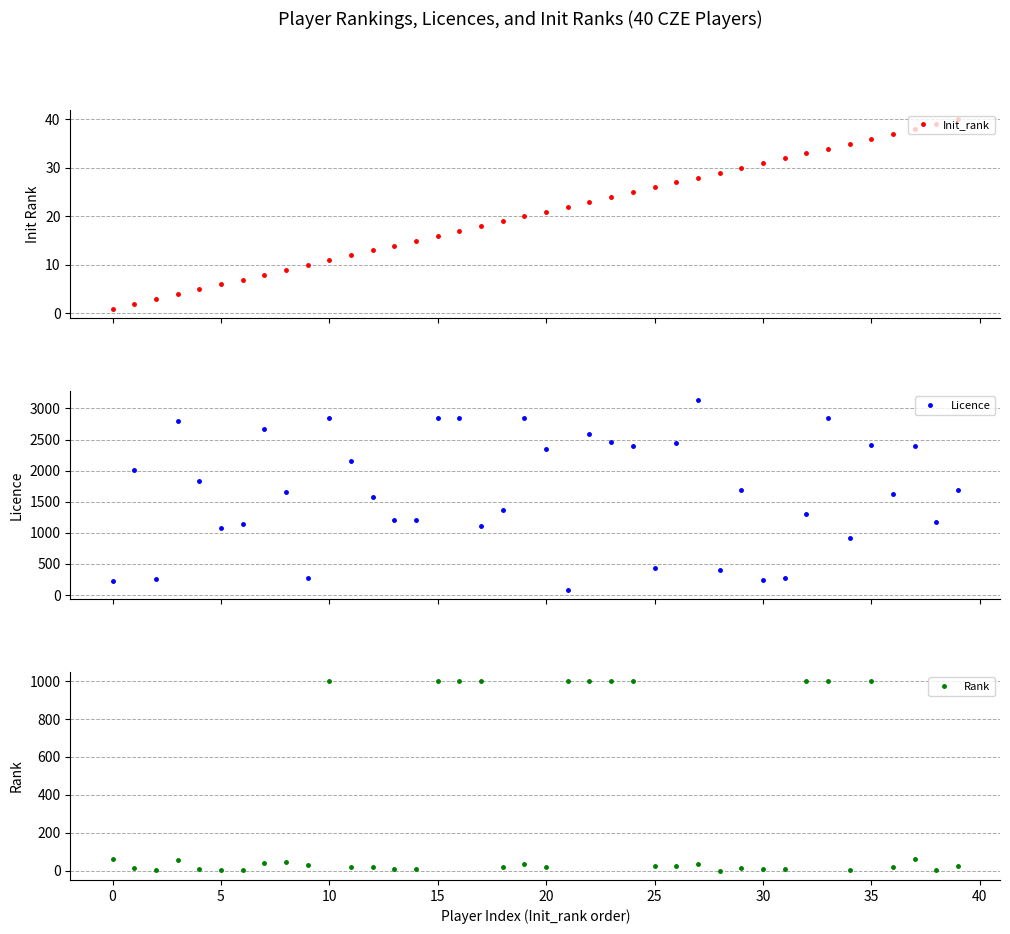

What is the difference between the second highest and minimum values in the Licence series?

2765